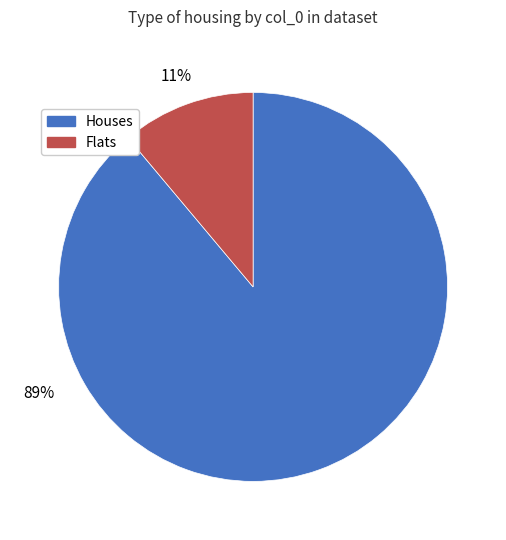

How many slices are in this pie chart?

2